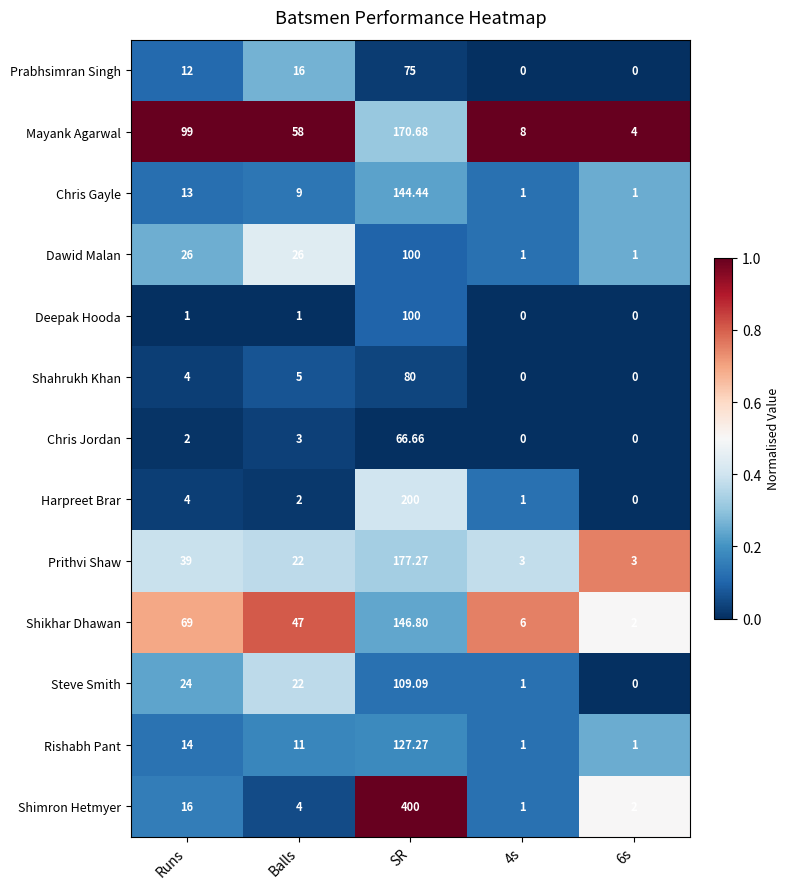

At how many categories does at least one series exceed 0?

5